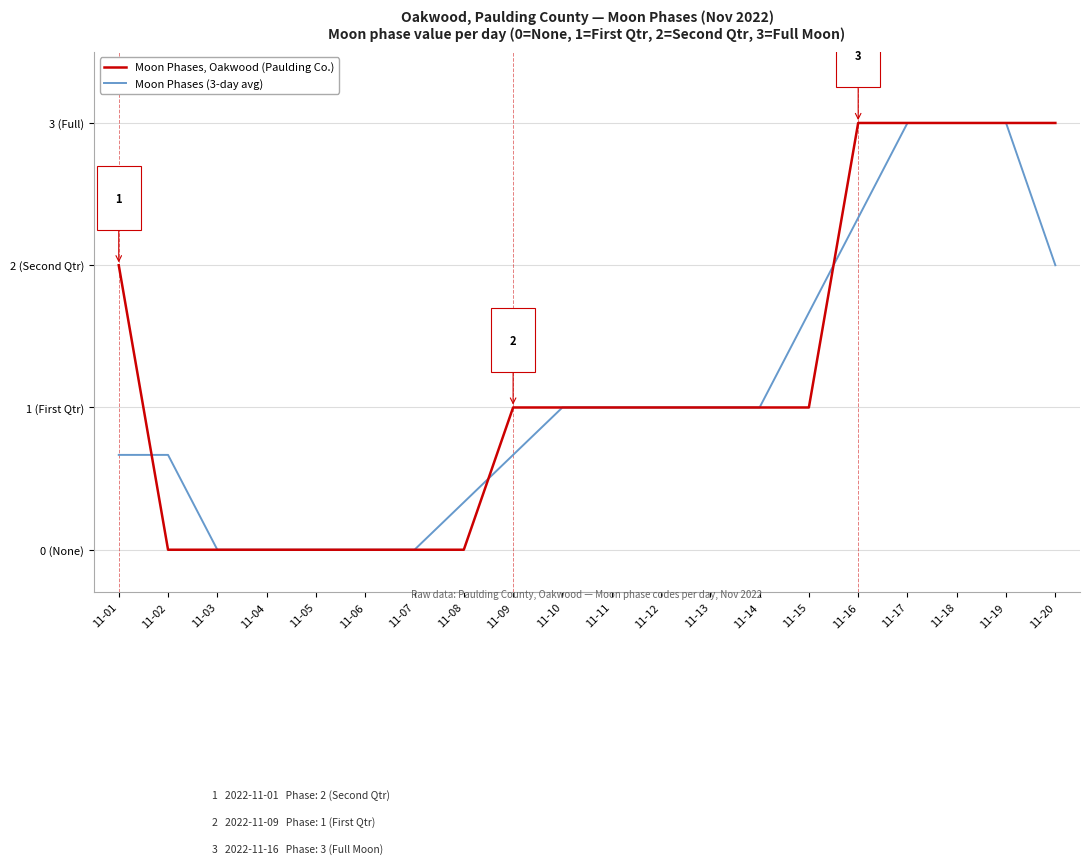

True or false: Moon Phases, Oakwood (Paulding Co.) and Moon Phases (3-day avg) cross at least once.

True